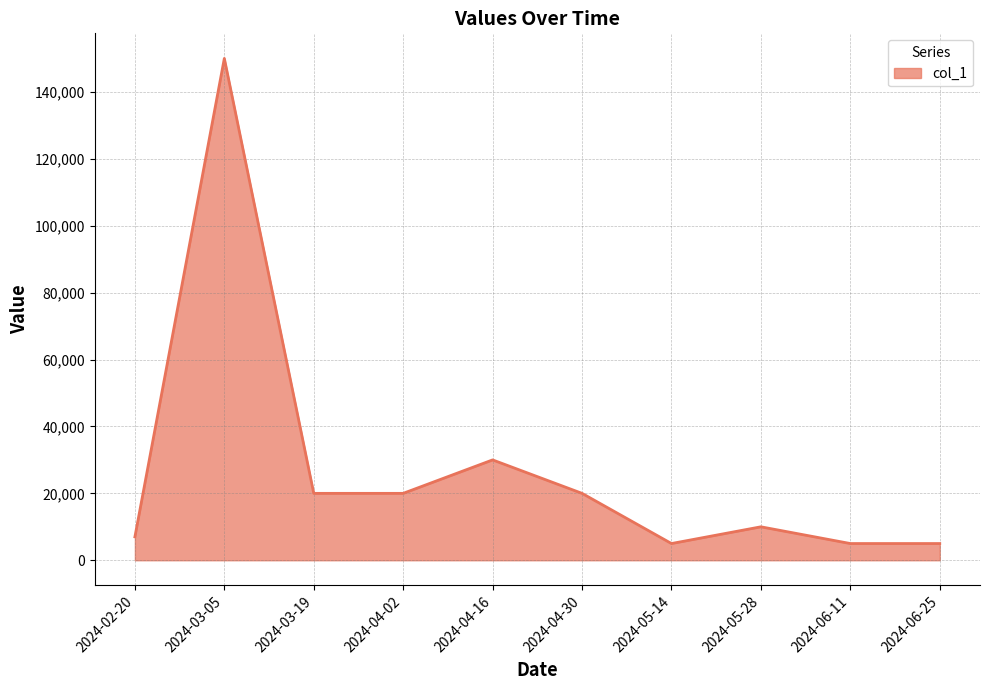

What is the difference between the maximum and minimum values?

145000